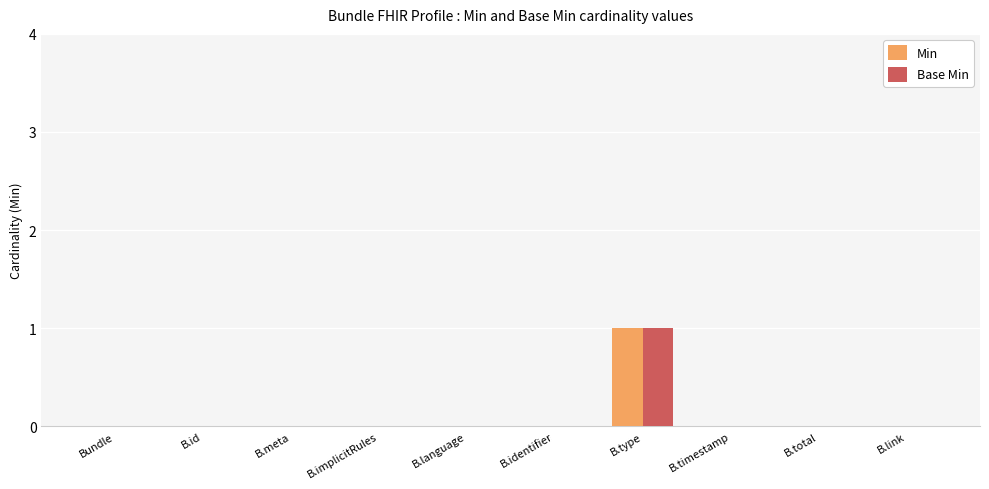

How many groups of bars are there?

10